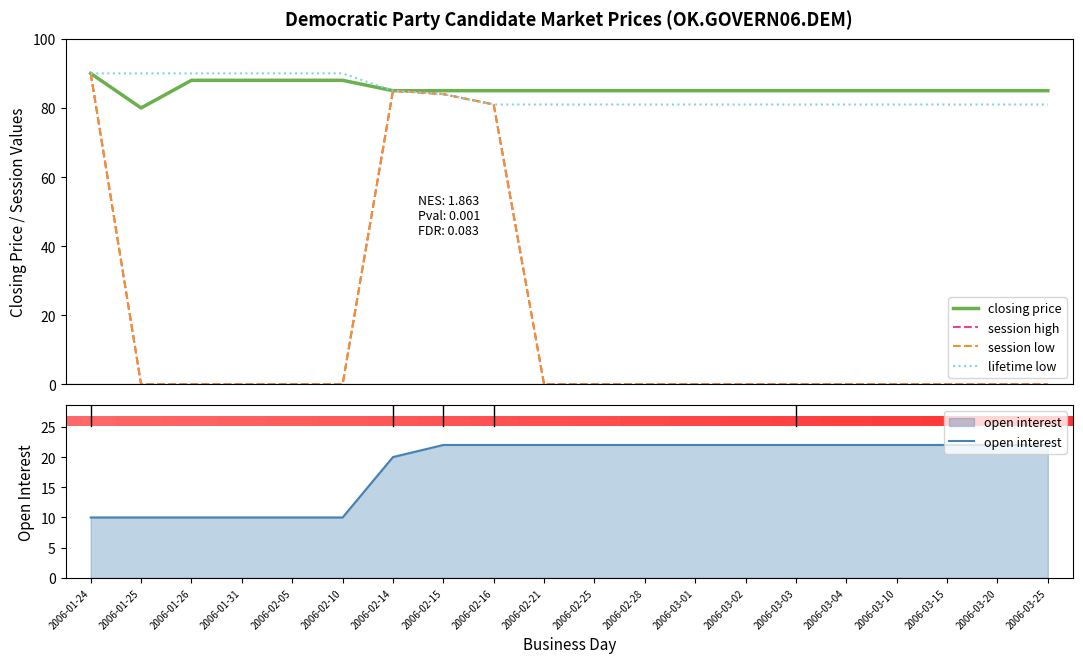

At which category is the sum across all series the highest?

2006-01-24